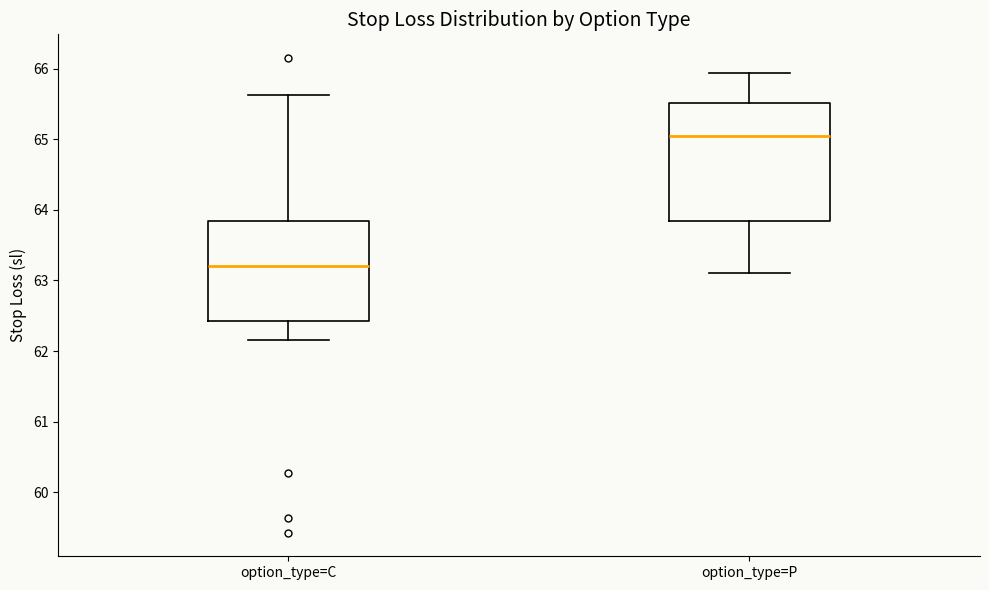

Reading left to right, transcribe this box plot: for each box, give where its median line is, the range the box spans, and where its two whiskers end, as read against the y-axis. The values are not printed on the chart, so give them approximately, as read against the axis.

option_type=C: median 63.2, box 62.4 to 63.8, whiskers 62.2 to 65.6
option_type=P: median 65.0, box 63.8 to 65.5, whiskers 63.1 to 65.9